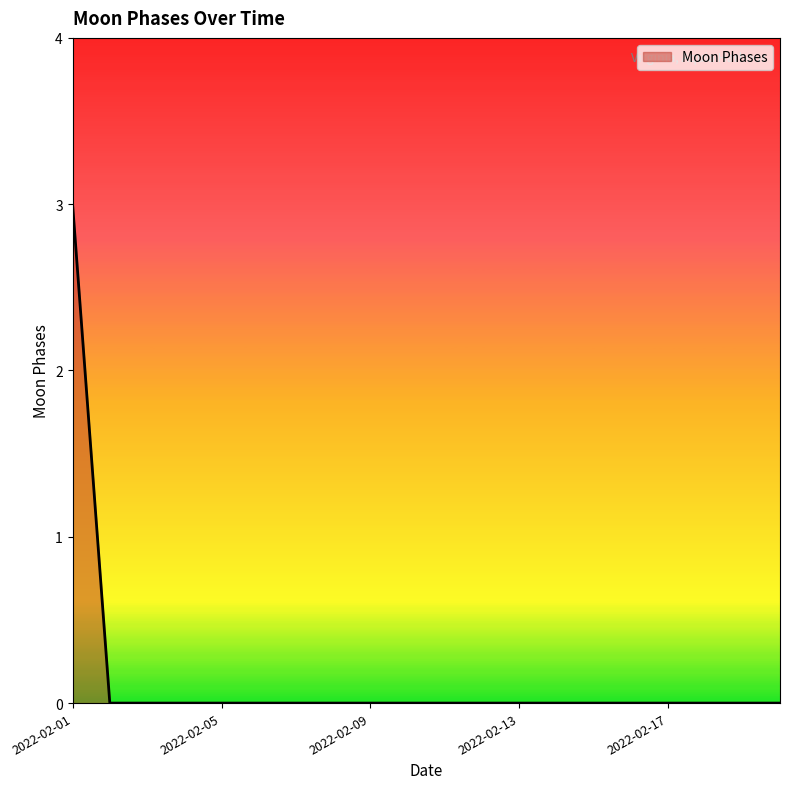

How many lines are shown in the chart?

1